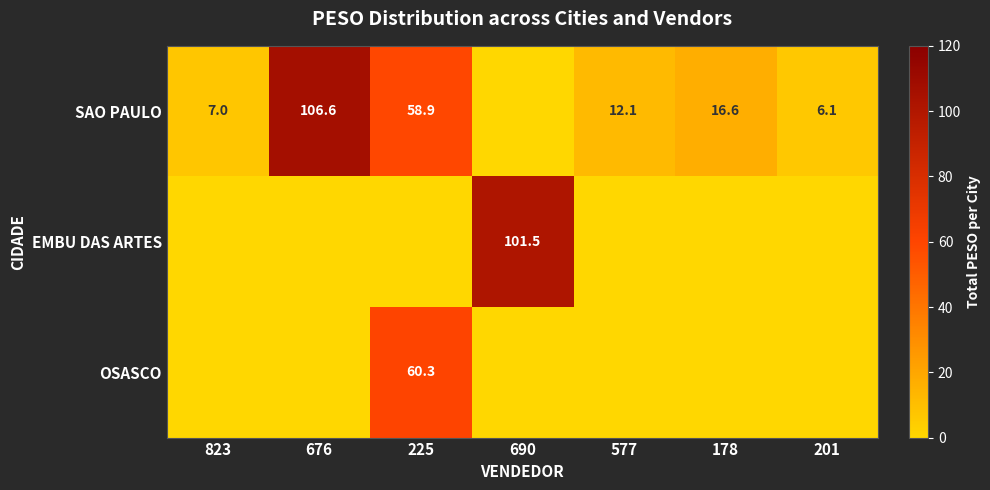

The value of EMBU DAS ARTES at 690 is 38.0. True or false?

False